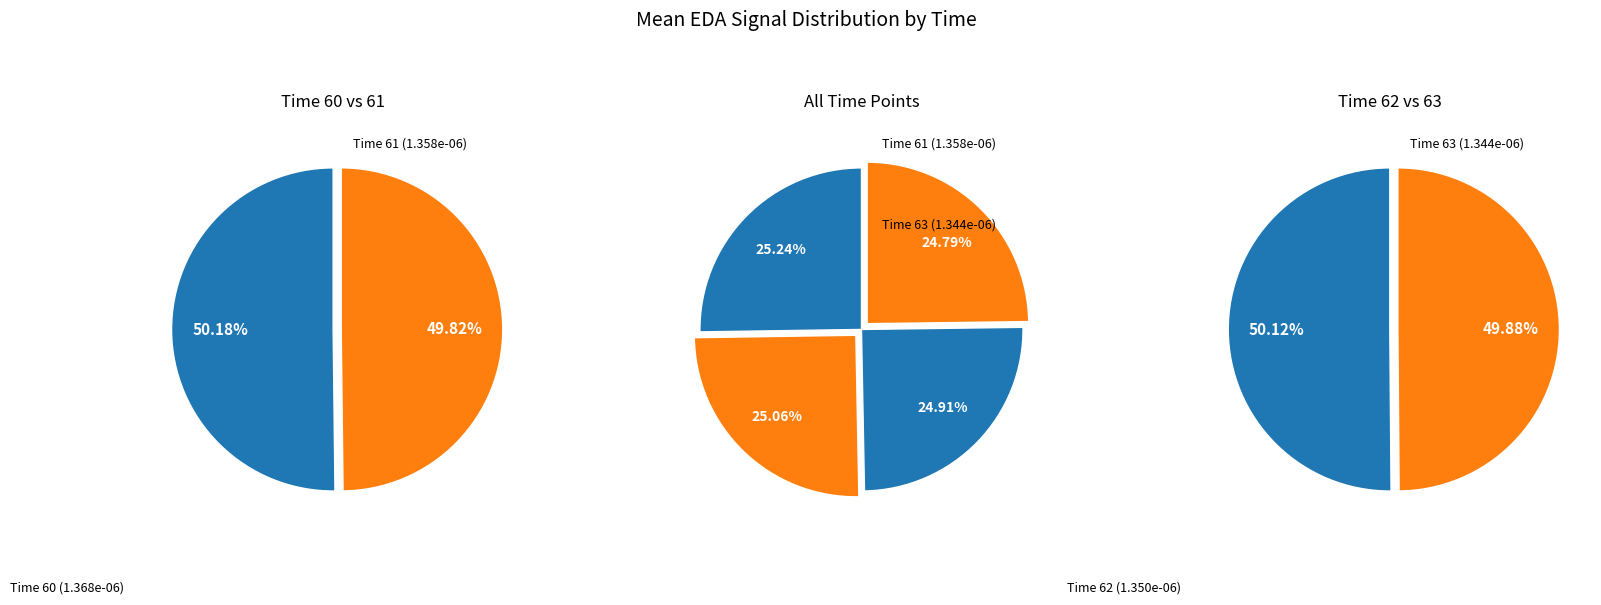

To the nearest percent, what portion does 61 represent?

25%